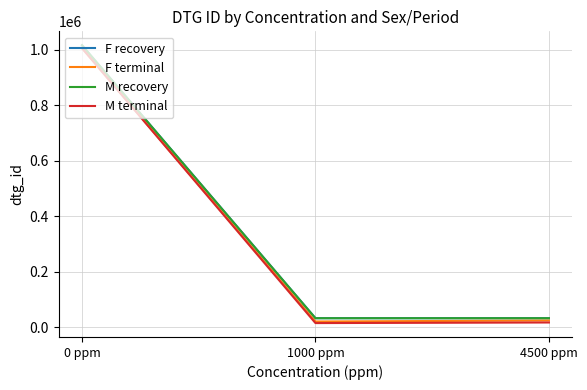

What is the maximum value shown in the chart?

1016922